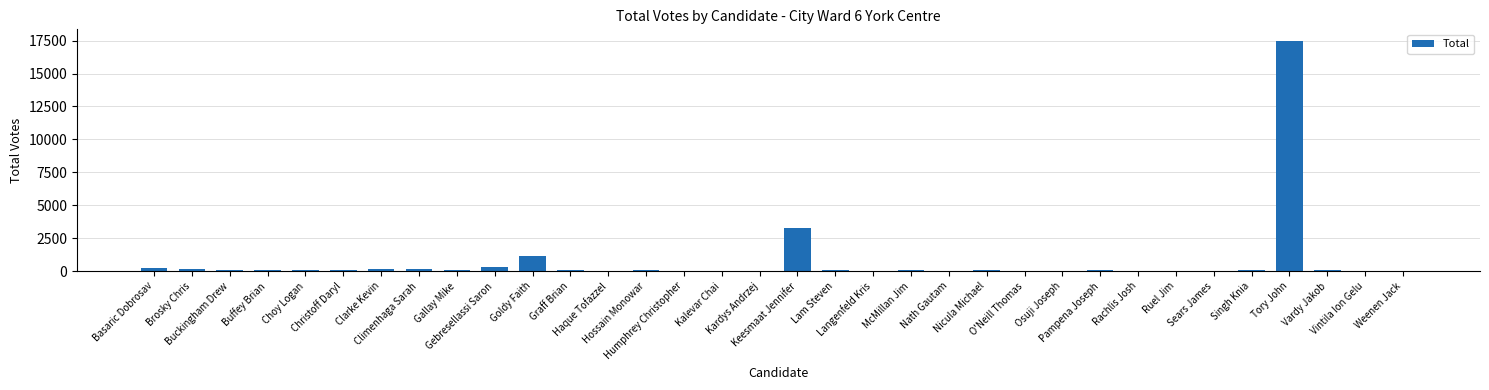

Count the number of data series in this chart.

1